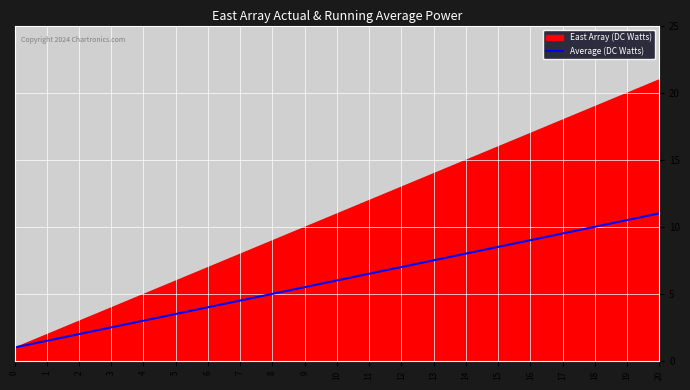

True or false: there are more than 2 points higher than both neighbors.

False